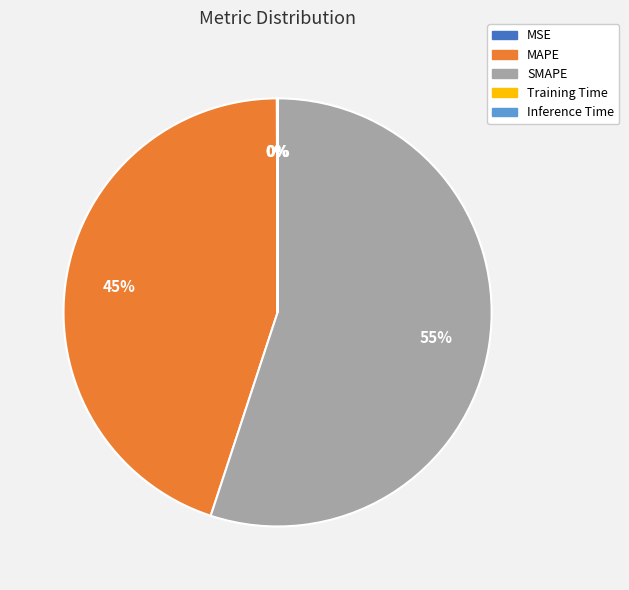

Which category has the biggest portion of the pie?

SMAPE